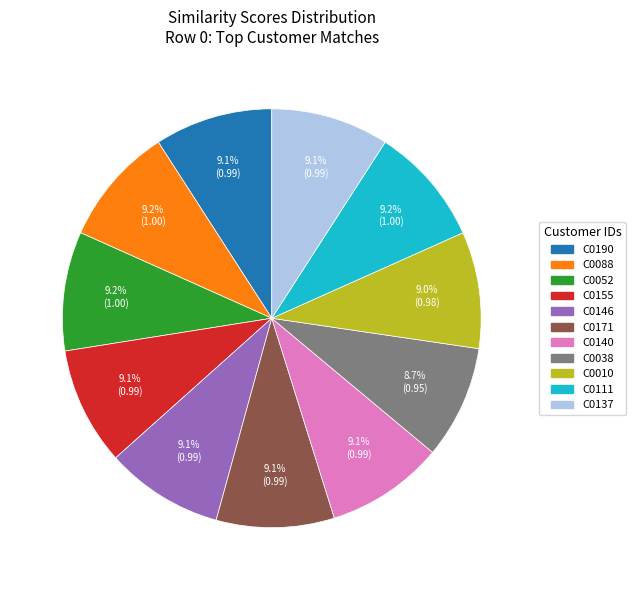

To the nearest percent, what percentage of the pie is C0137?

9%